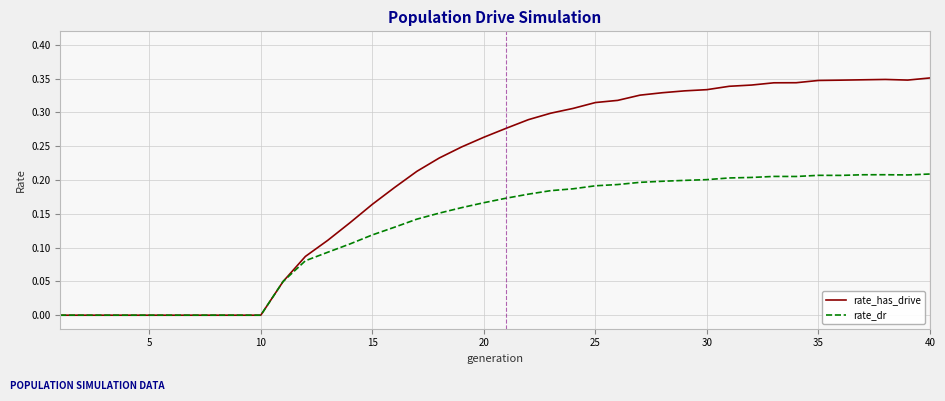

Which series has the largest total across all categories?

rate_has_drive